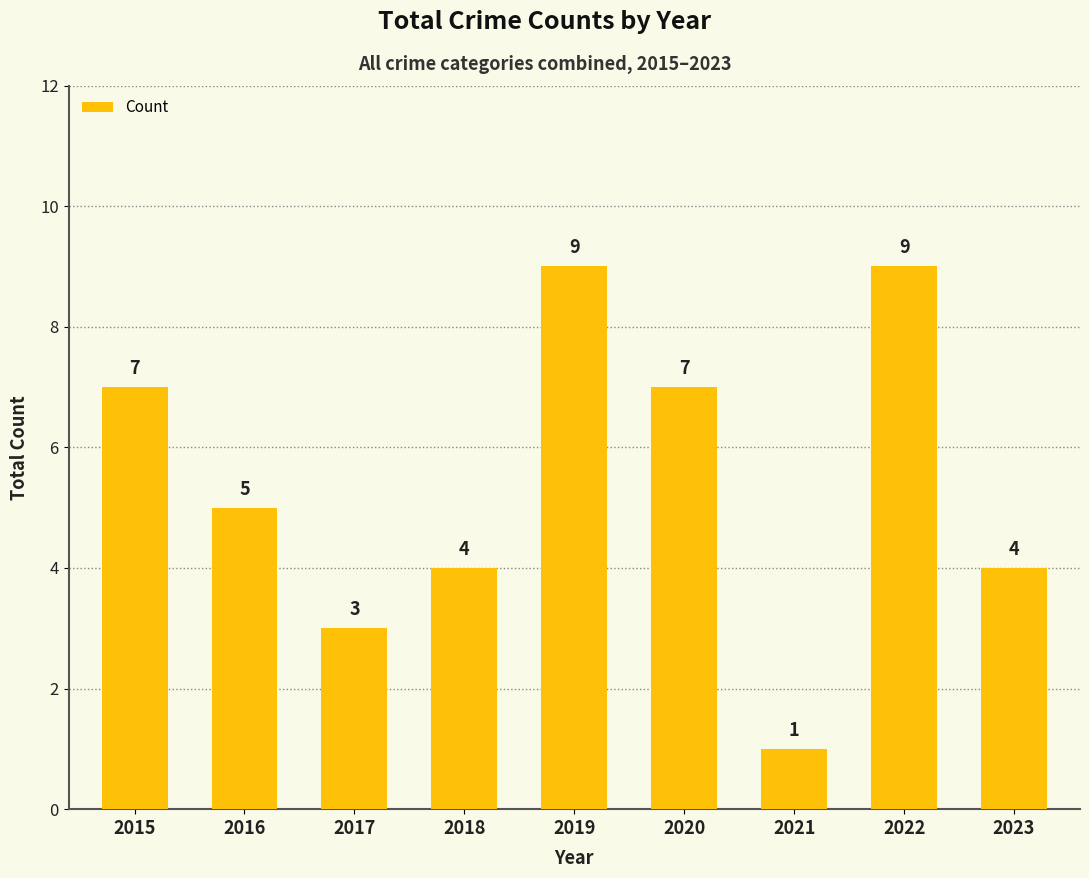

Which label corresponds to the smallest value in the chart?

2021